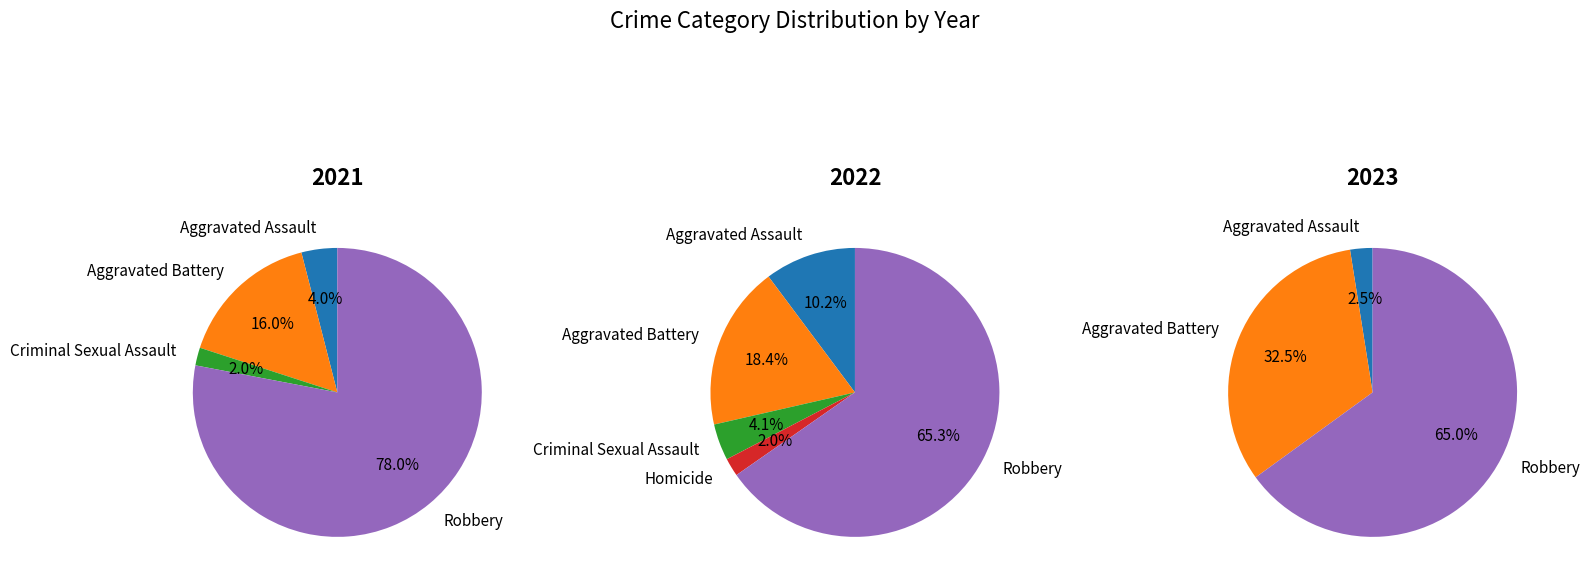

The 4 slice represents 65% of the pie. True or false?

True